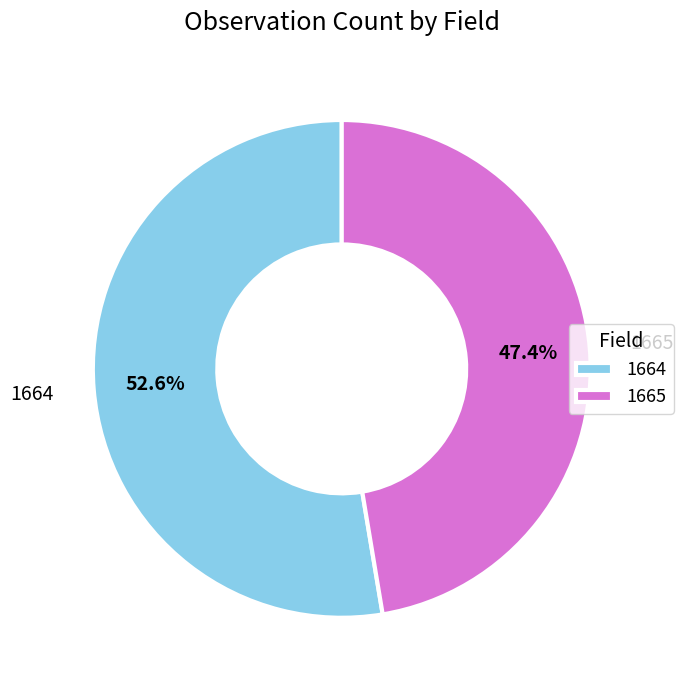

What is the total percentage of 1664 and 1665?

100.0%